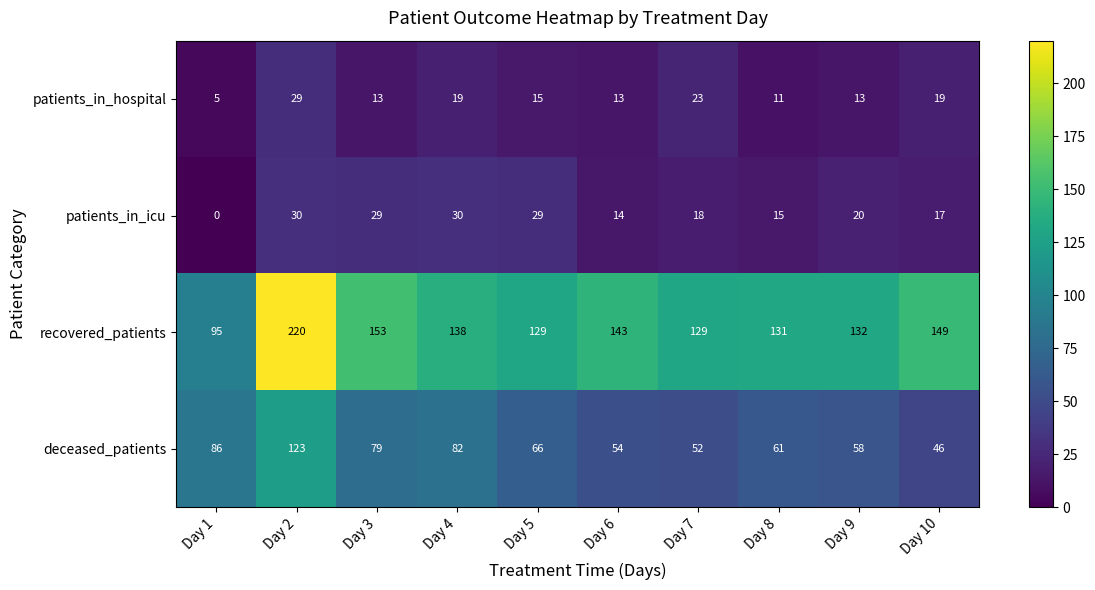

At which label is patients_in_icu closest to 15?

Day 8